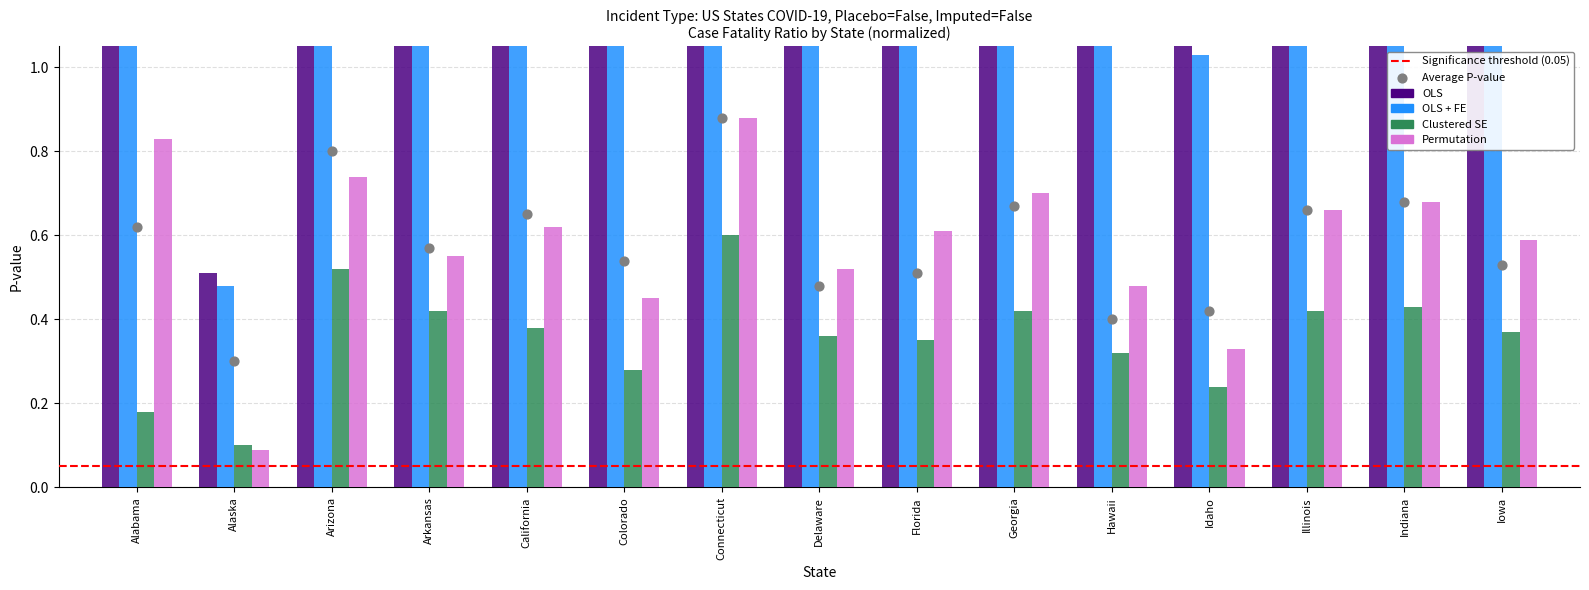

Which series has the widest spread of Y values?

OLS